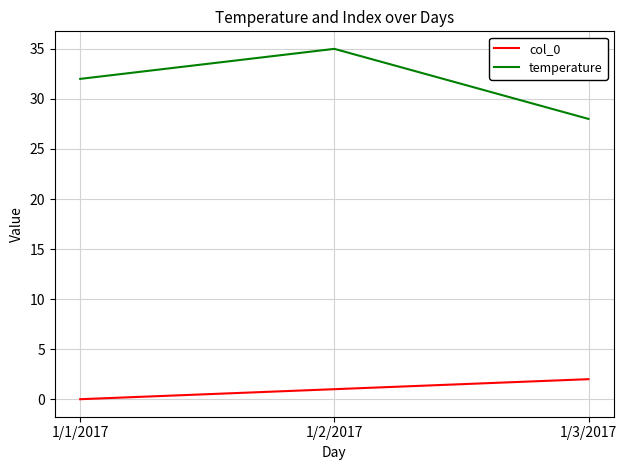

Reading left to right, transcribe all the data shown in this chart.

col_0: 0	1	2
temperature: 32	35	28